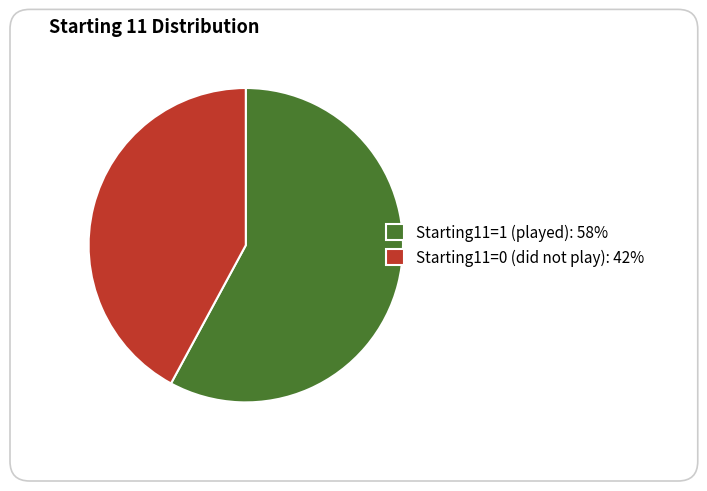

How many slices are in this pie chart?

2